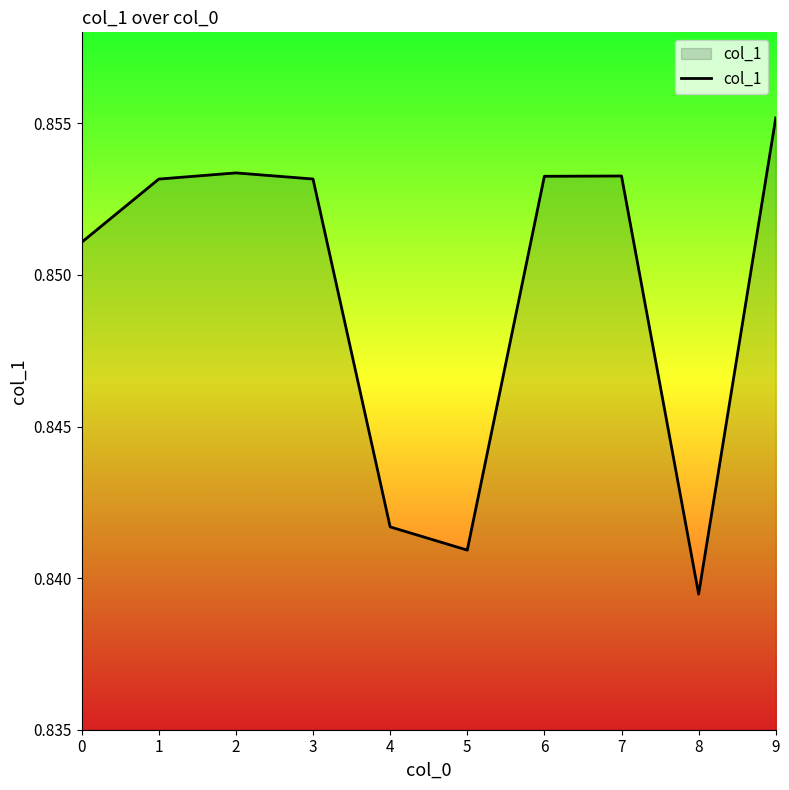

How many lines are shown in the chart?

1